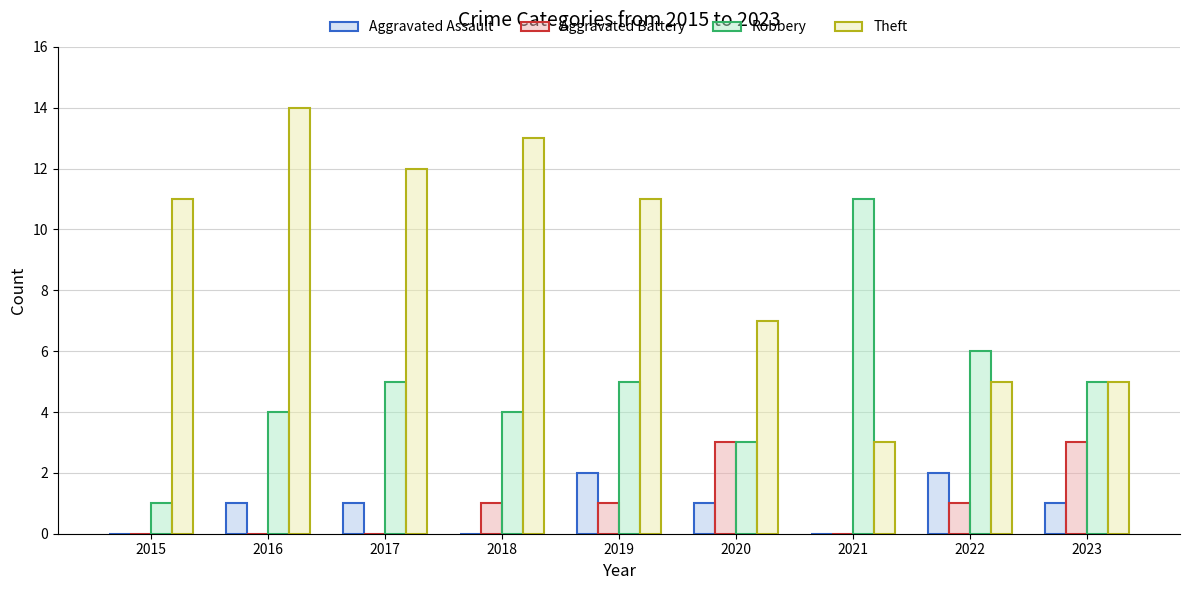

What is the average value of the Aggravated Battery series?

1